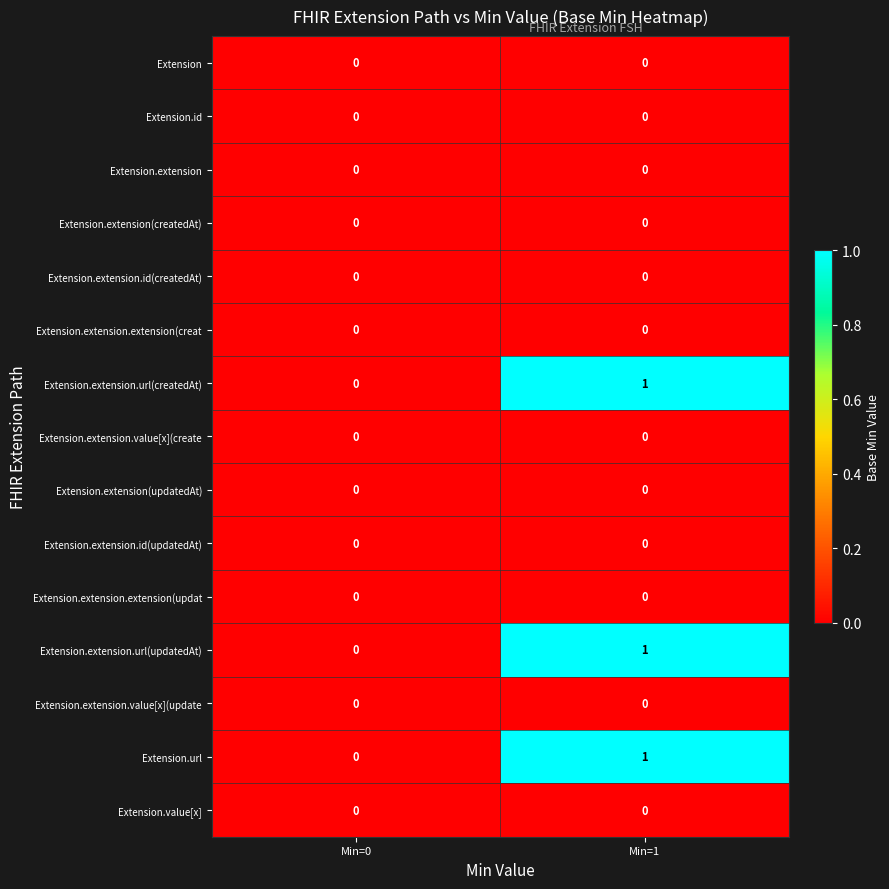

At which category is the sum across all series the highest?

Min=1